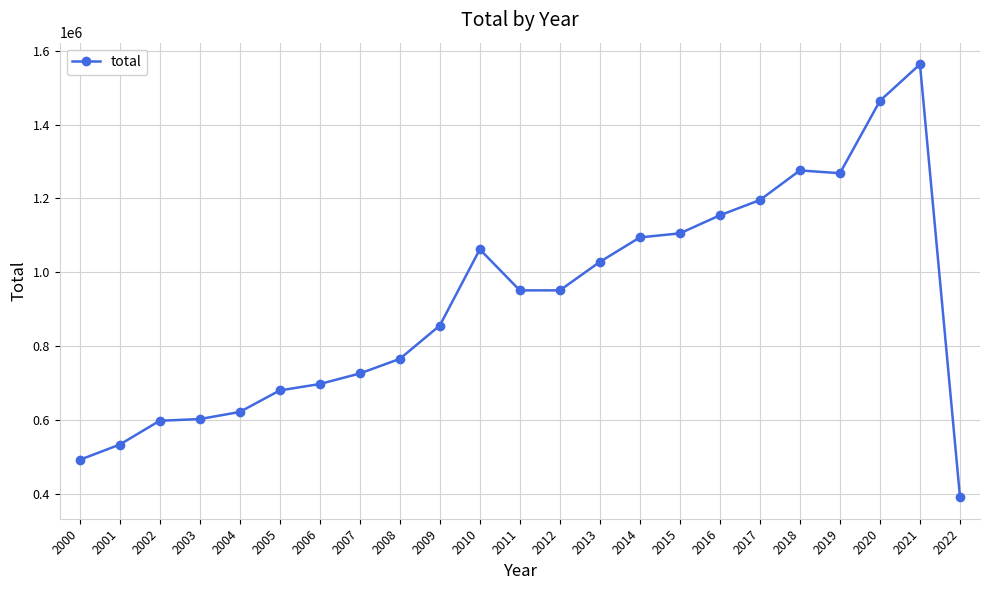

What is the difference between the maximum and minimum values?

1171920